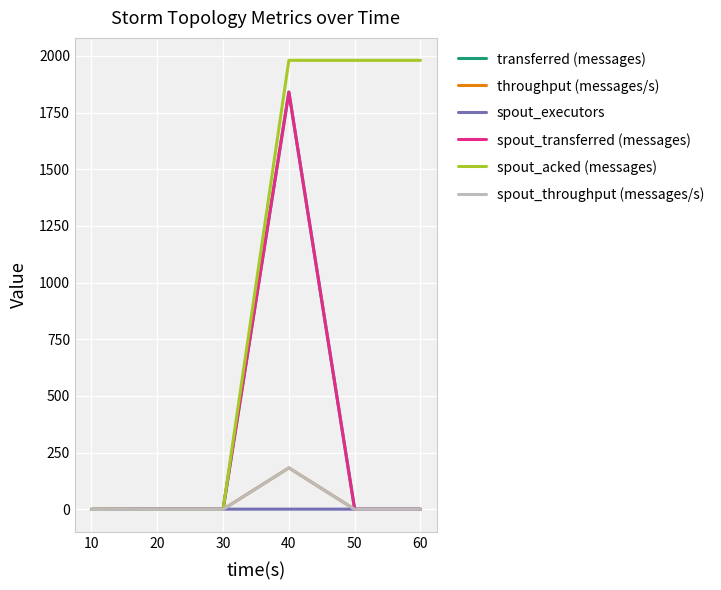

What is the difference between the spout_acked (messages) values at 60 and 20?

1980